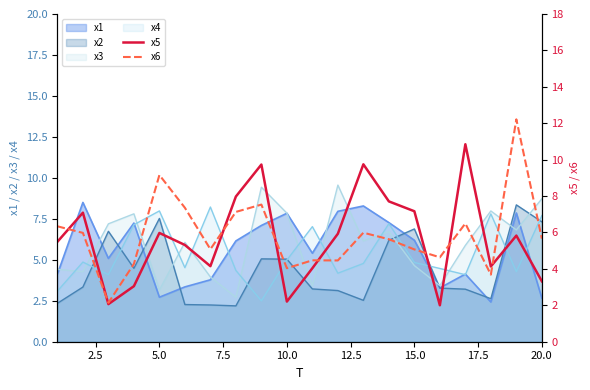

The x4 series shows 8.2 at 15.0. True or false?

False